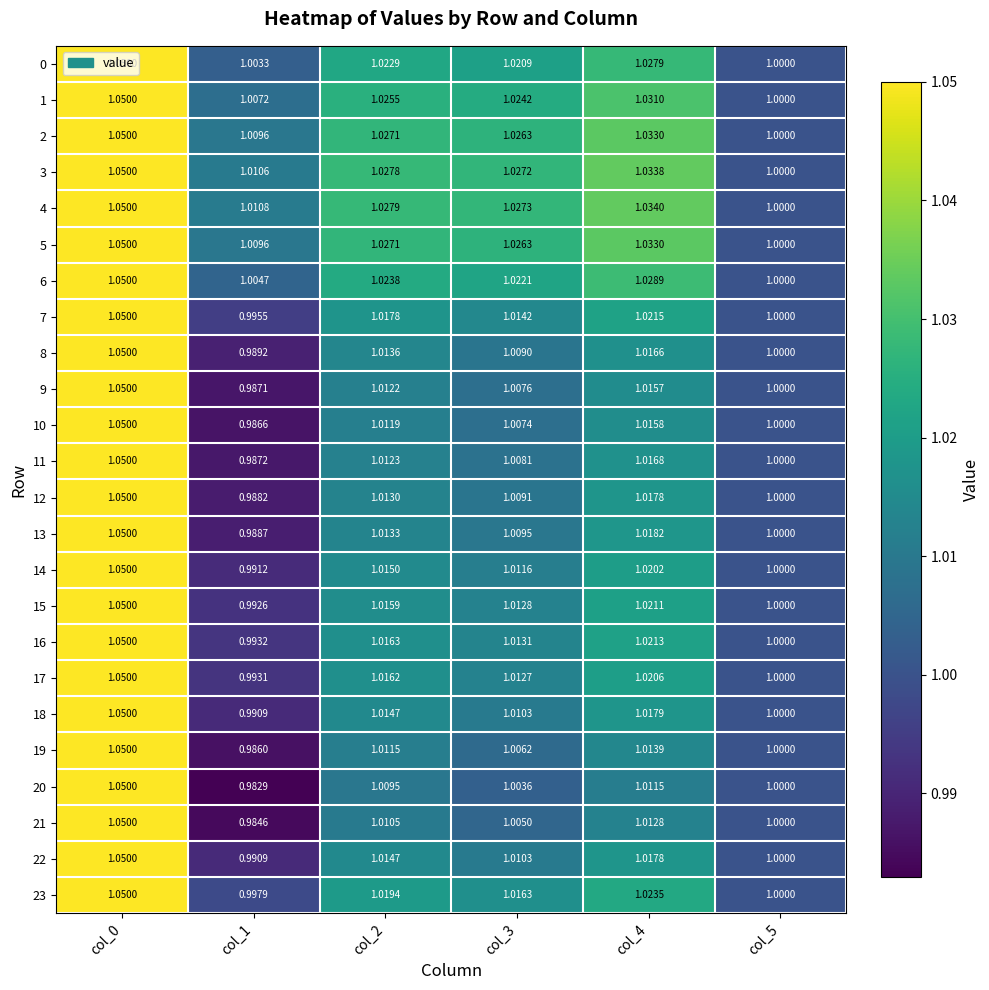

Is the value of 13 at col_0 greater than the value of 21 at col_2?

Yes